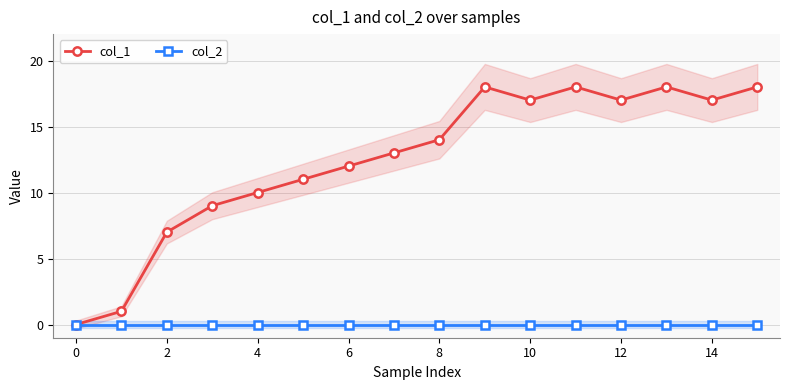

Is this an area chart (filled region under the line)?

No